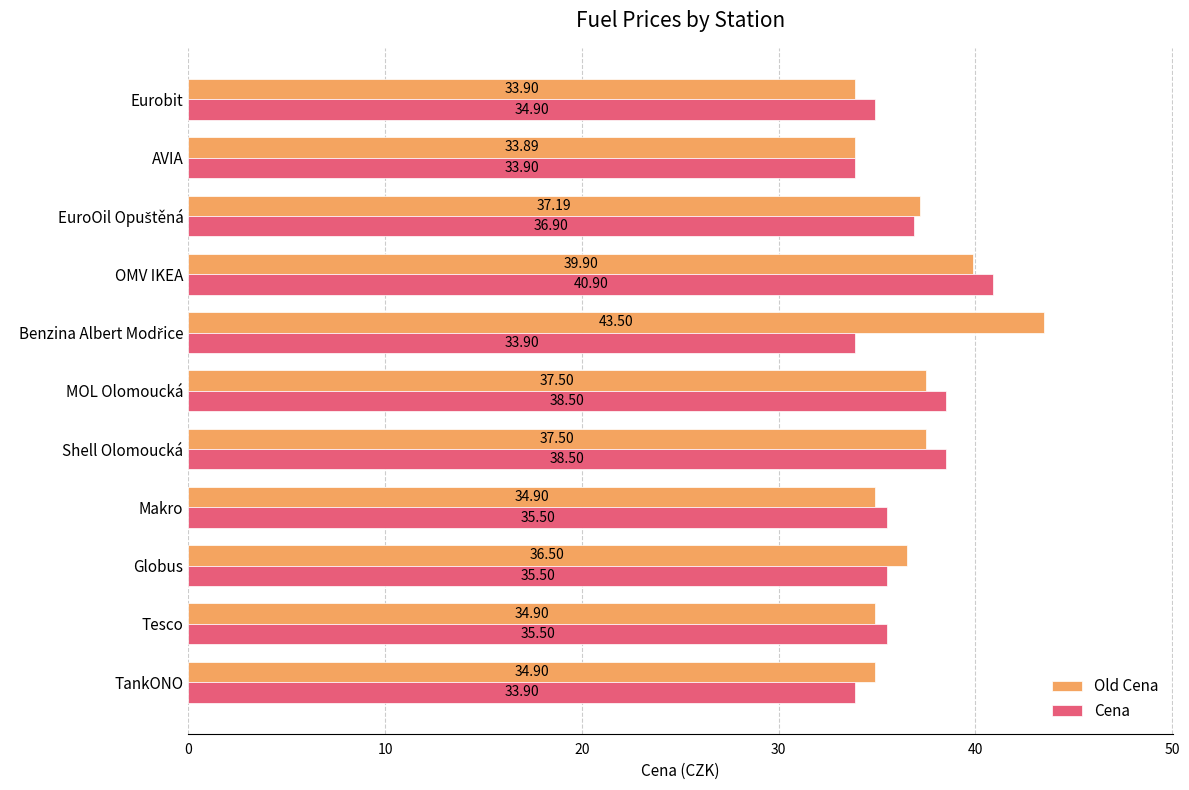

What is the smallest value displayed?

33.9